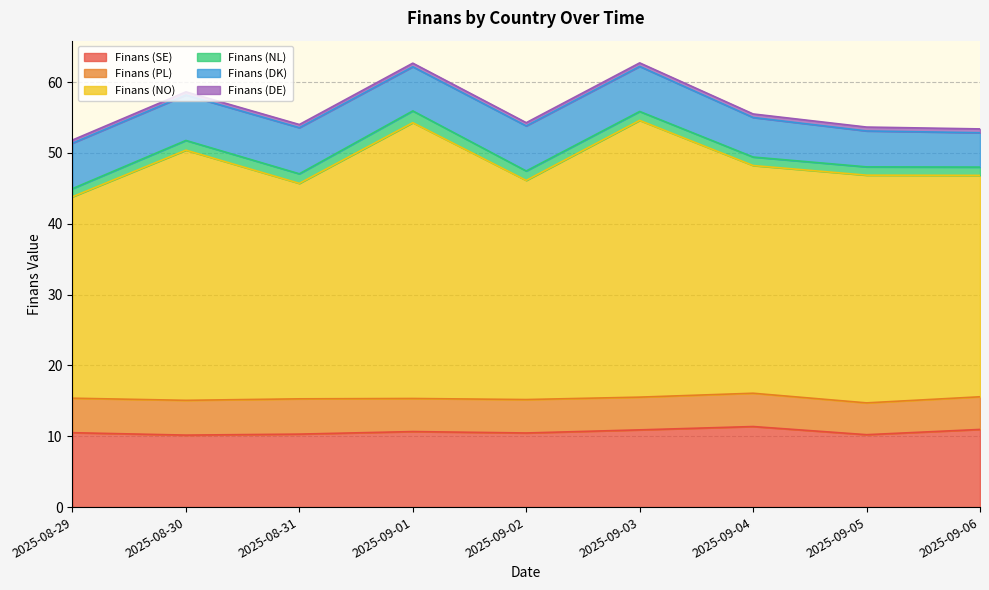

Where is Finans (NO) nearest to the value 33?

2025-09-04